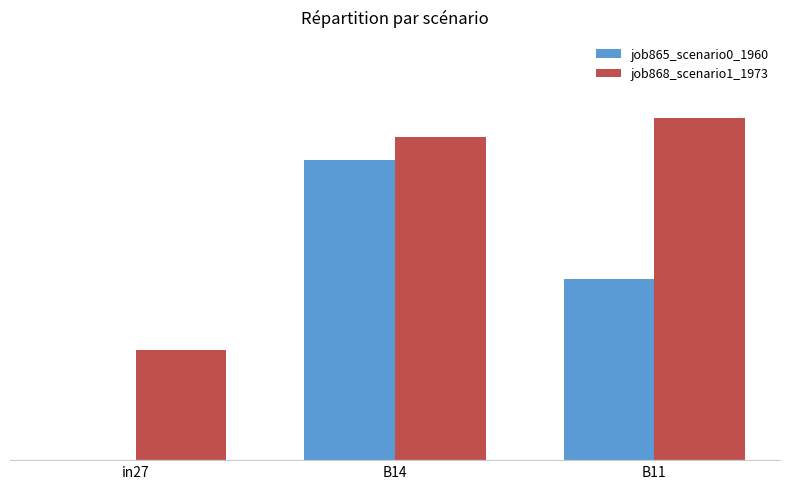

What are all the series names shown in the legend?

job865_scenario0_1960, job868_scenario1_1973